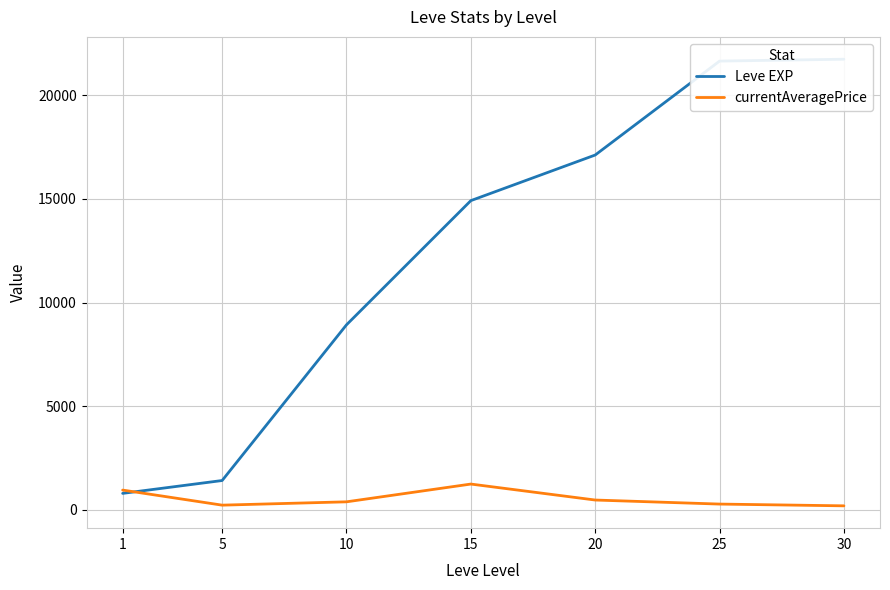

Rank the series by their maximum value, from lowest to highest.

currentAveragePrice, Leve EXP